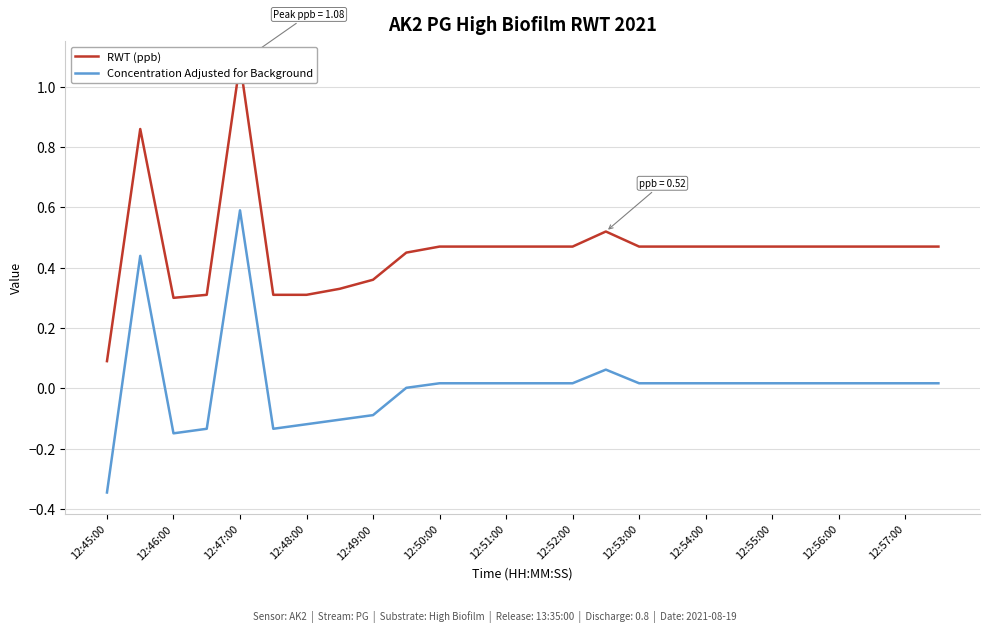

At which label does Concentration Adjusted for Background reach its peak?

12:47:00